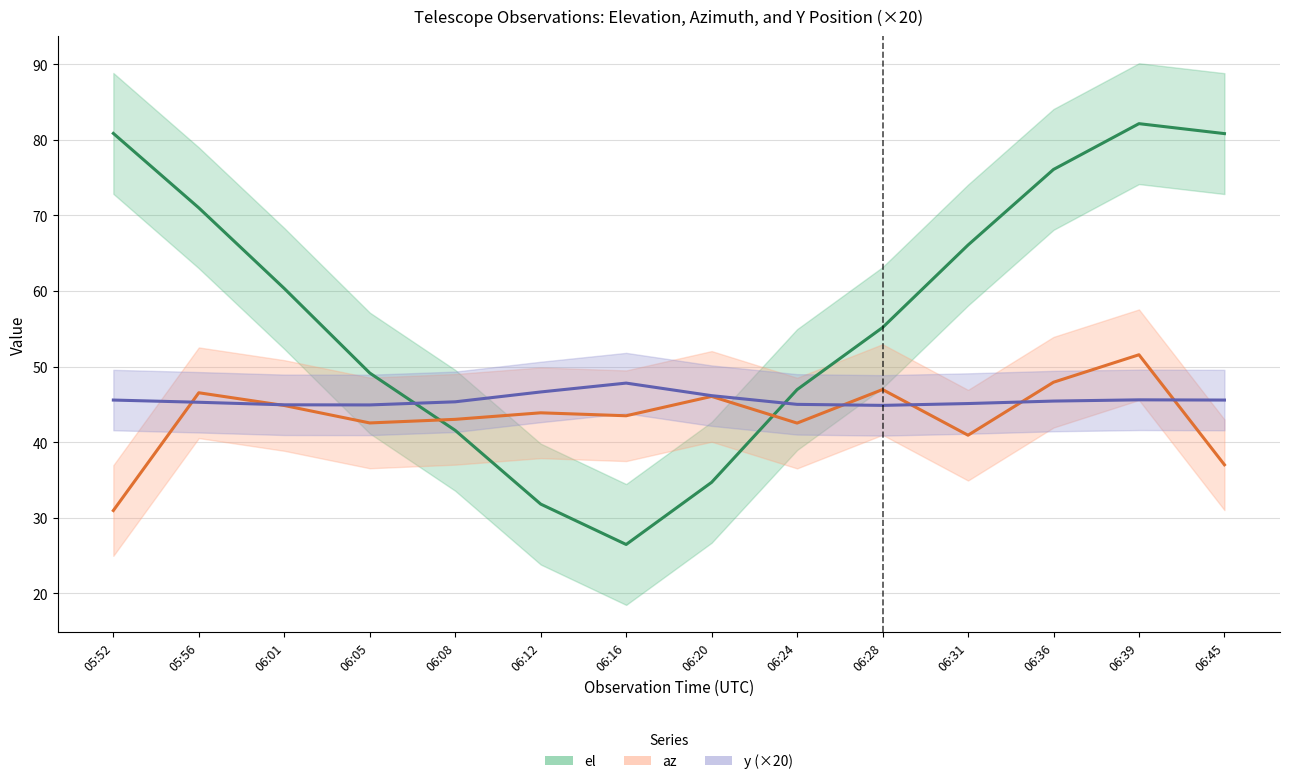

Reading right to left, list all the values displayed in this chart.

el: 80.8	82.2	76.1	66.1	55.2	46.9	34.7	26.4	31.8	41.5	49.1	60.3	71.0	80.9
az: 37.0	51.6	47.9	40.9	47.0	42.5	46.0	43.5	43.9	43.0	42.5	44.8	46.5	30.9
y (×20): 45.6	45.6	45.4	45.1	44.9	45.0	46.1	47.8	46.6	45.3	44.9	44.9	45.3	45.6